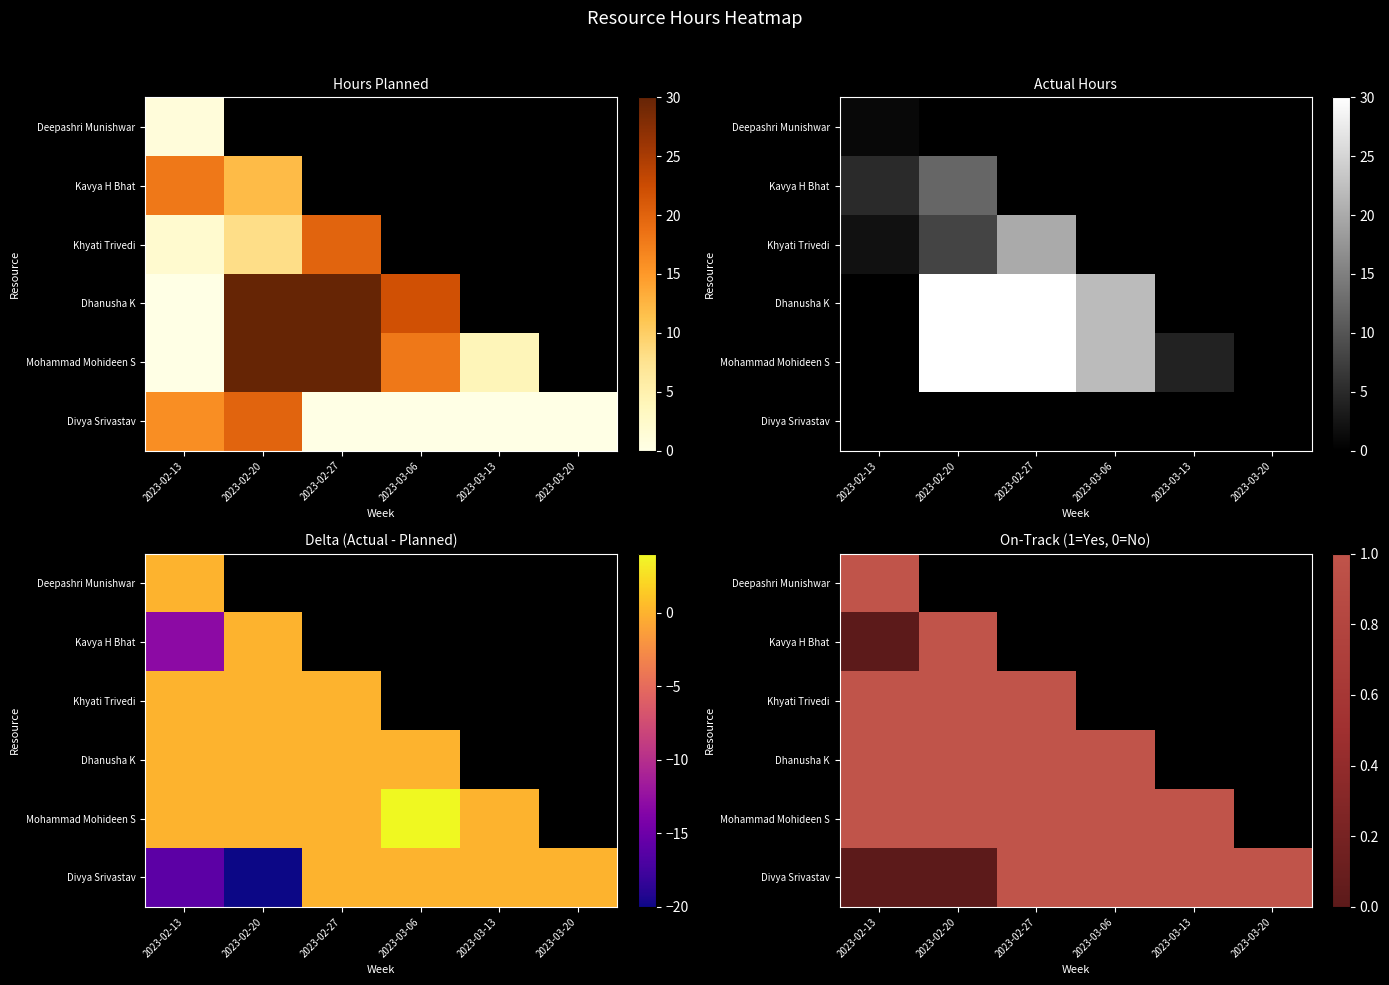

What is the approximate value of Khyati Trivedi at 2023-02-20?

1.0